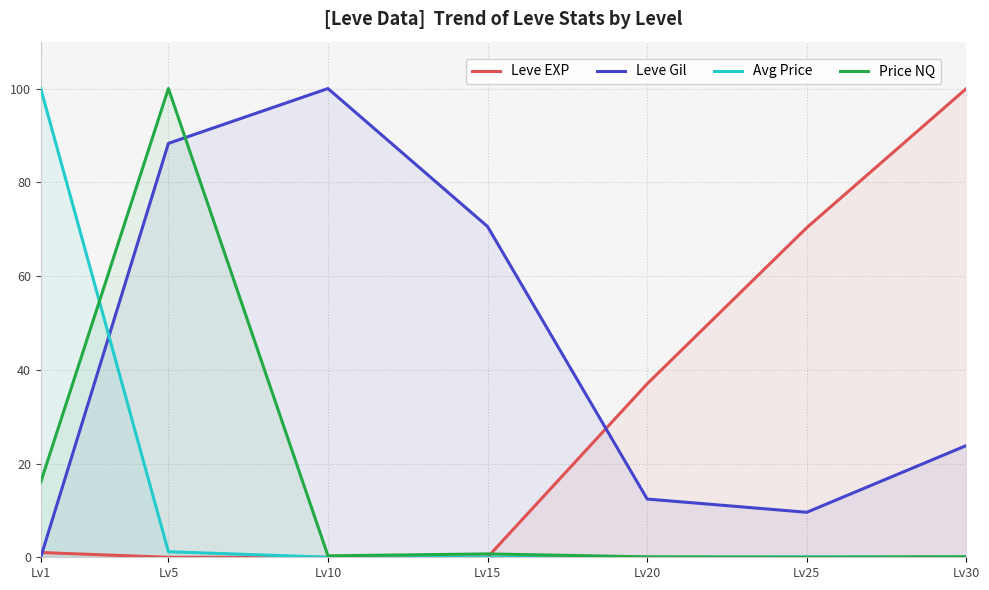

What is the value of the Avg Price point at the 6th from the left?

0.1